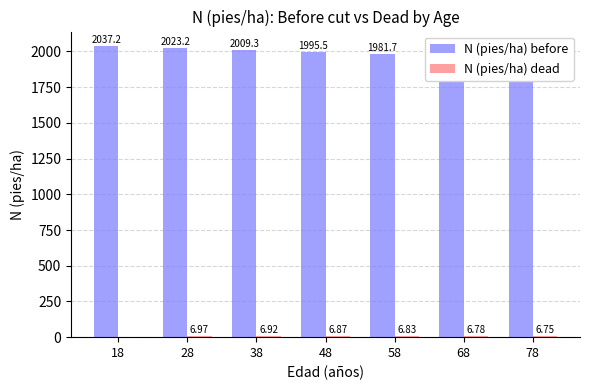

The N (pies/ha) dead series shows 0.0 at 18. True or false?

True